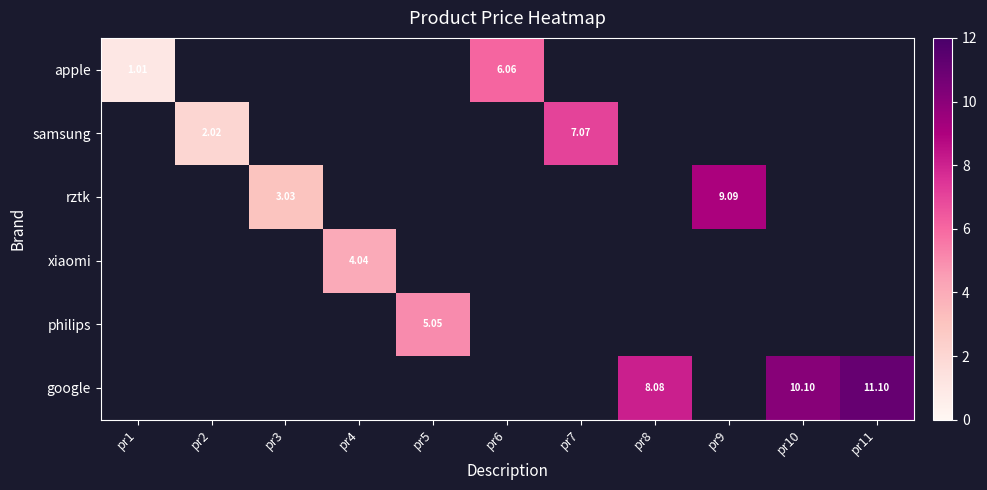

At how many categories does at least one series exceed 3?

9